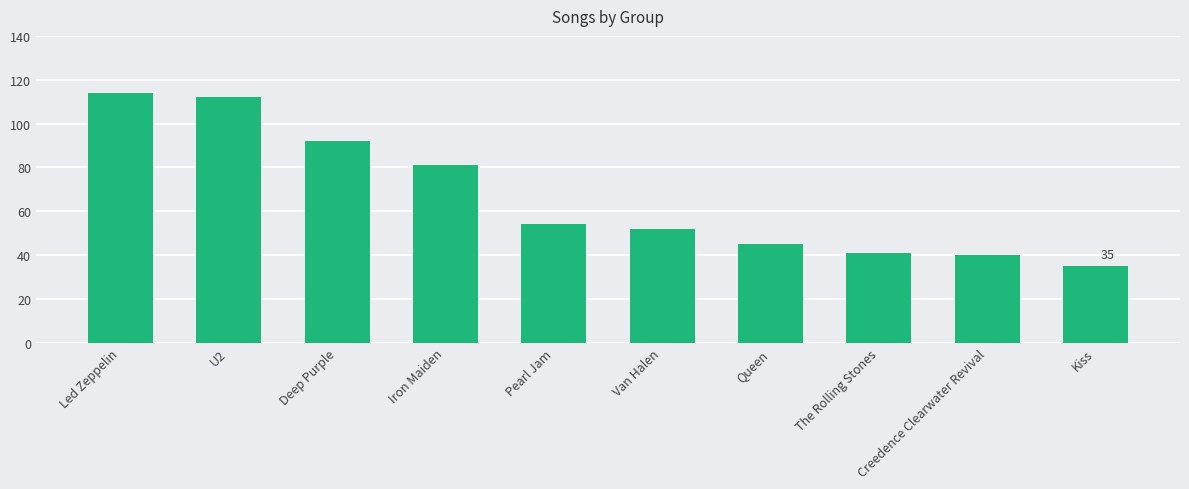

The chart shows a value of 52 at Van Halen. True or false?

True